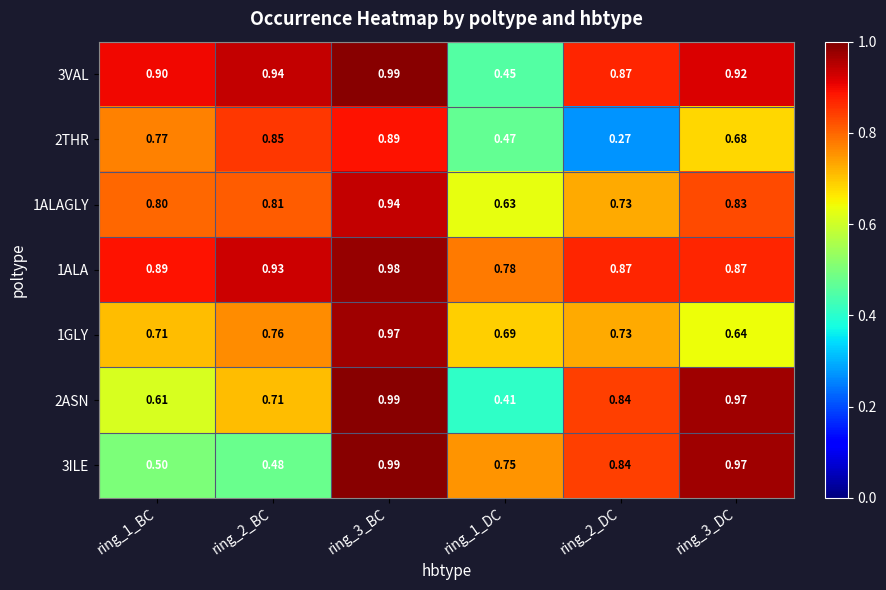

Is the value of 1ALA at ring_3_DC greater than the value of 3ILE at ring_1_BC?

Yes